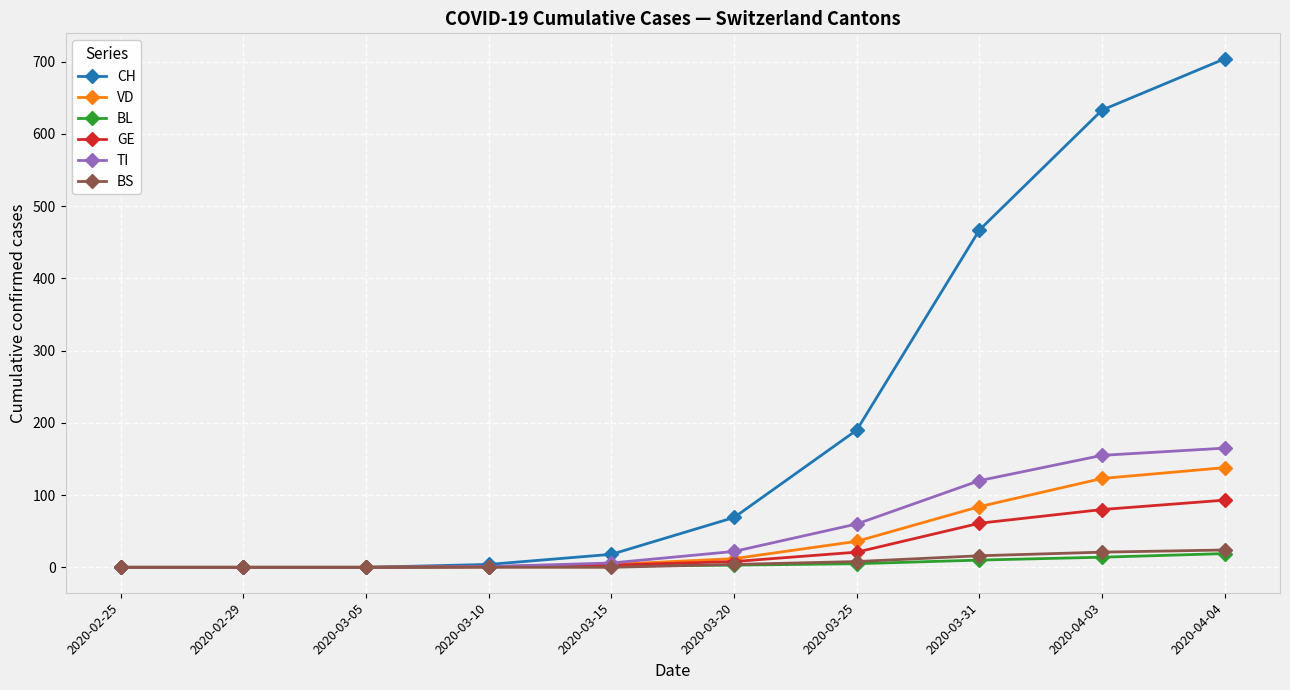

What is the label of the 9th point from the right?

2020-02-29